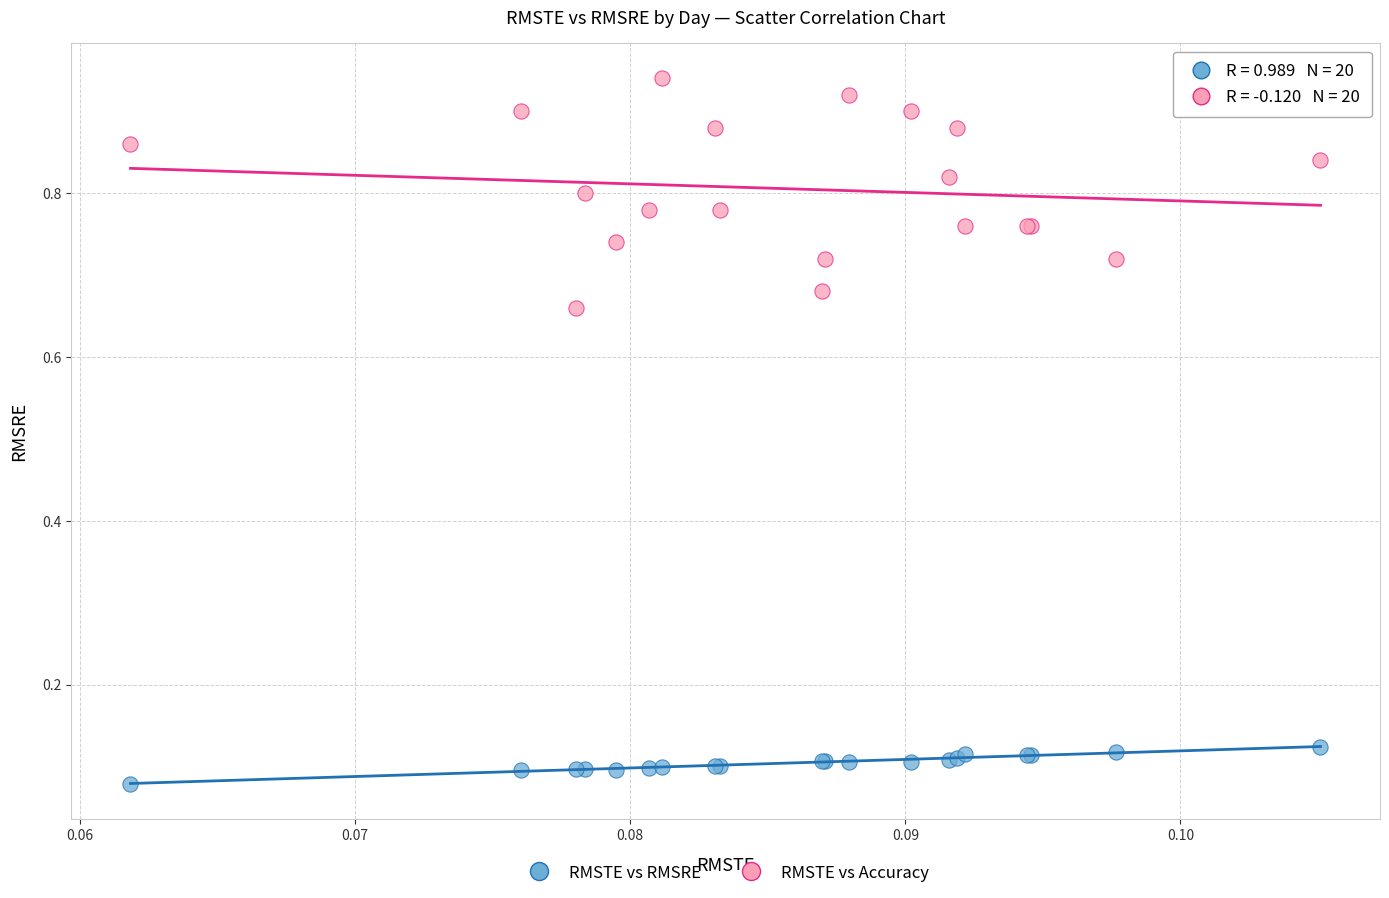

Which series has the largest Y range (max minus min)?

RMSTE vs Accuracy